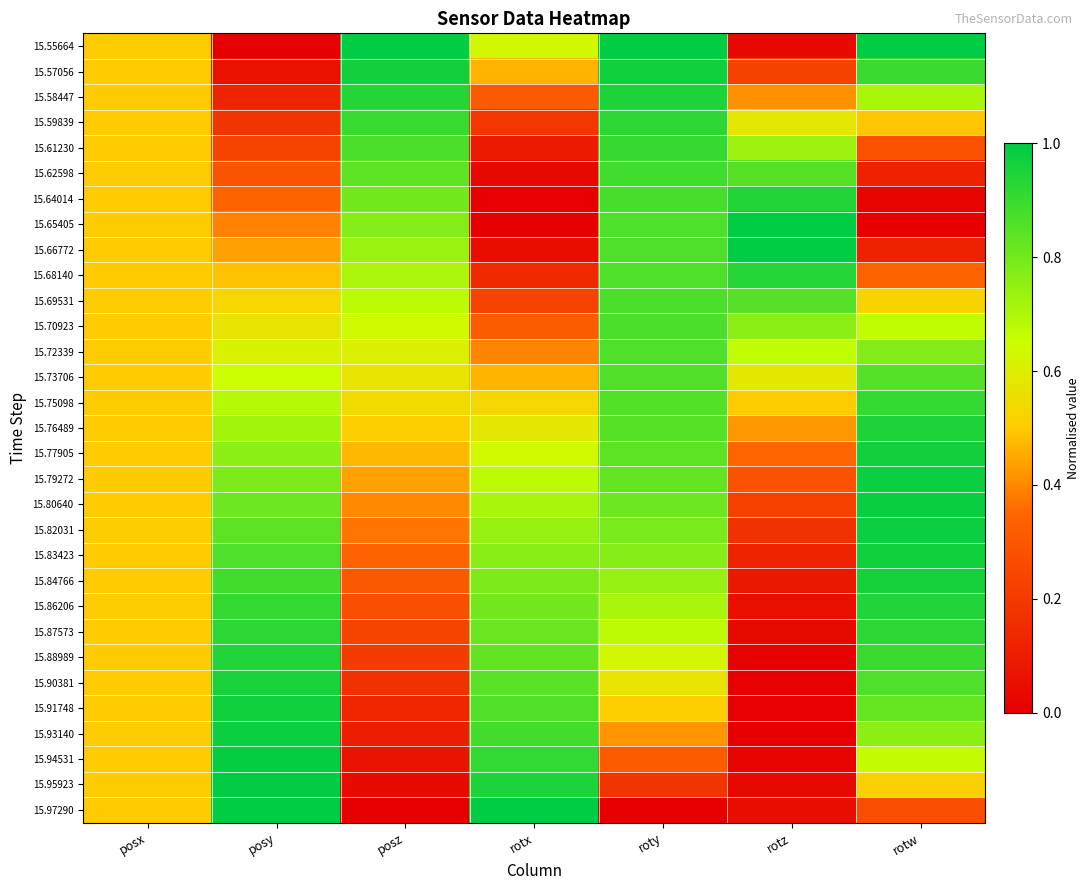

What is the difference between the highest and lowest values at rotw?

1.0